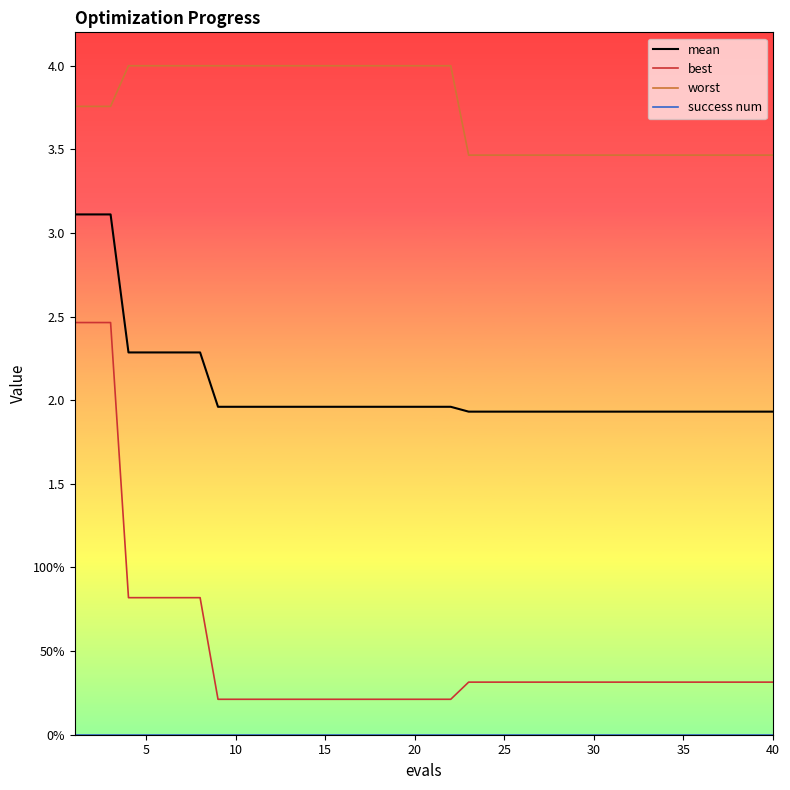

Is this an area chart (filled region under the line)?

No